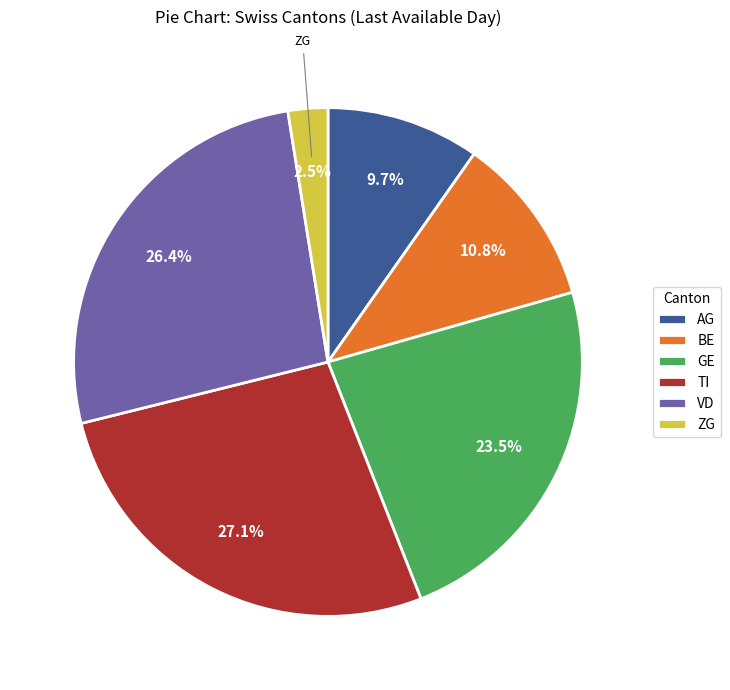

What percentage is the TI slice, to the nearest percent?

27%